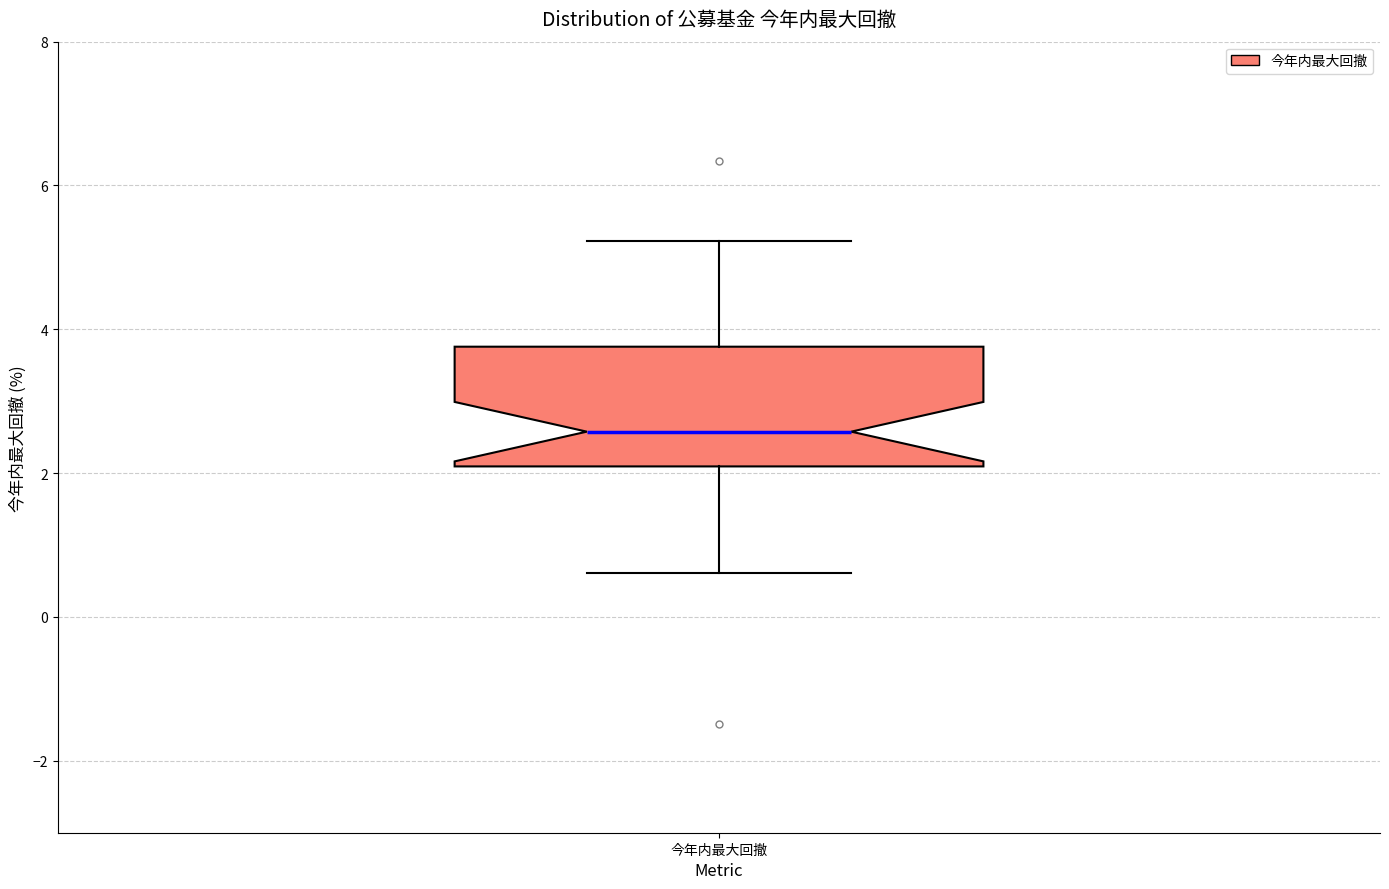

Transcribe this box plot: give where the median line is, the range the box spans, and where the two whiskers end, as read against the y-axis. The values are not printed on the chart, so give them approximately, as read against the axis.

median 2.6, box 2.0 to 3.8, whiskers 0.6 to 5.2